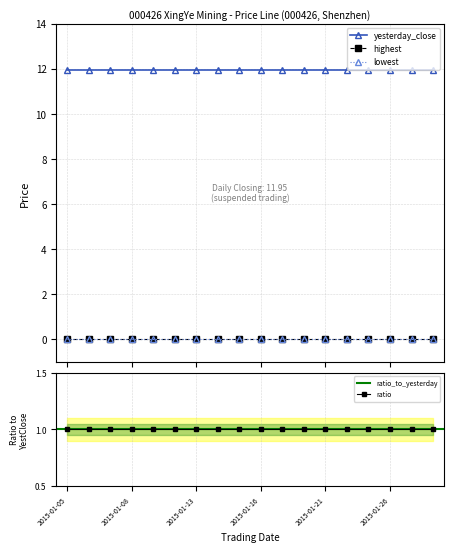

Does the chart have visible grid lines?

Yes